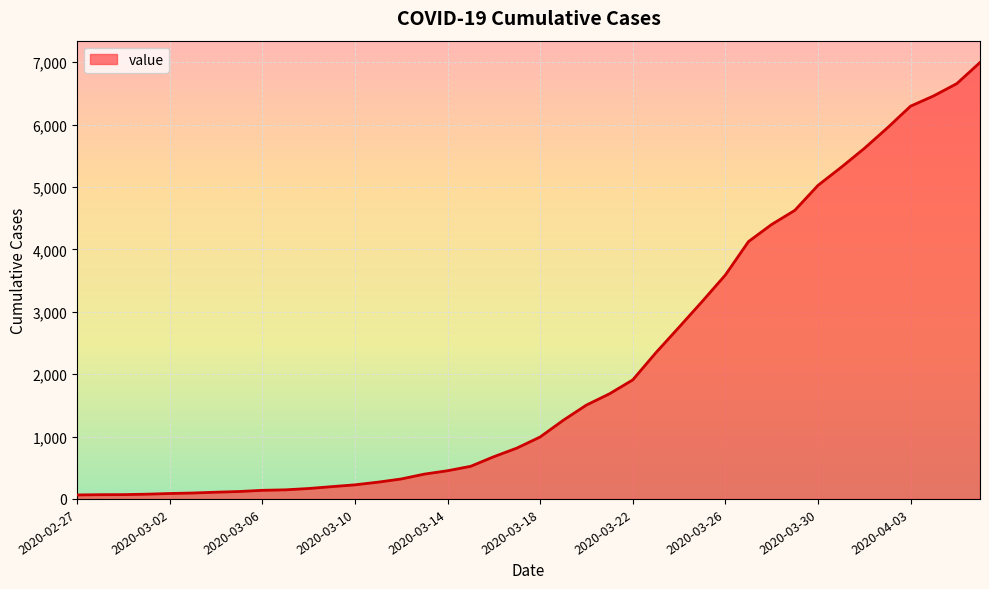

What is the difference between the maximum and minimum values?

6931